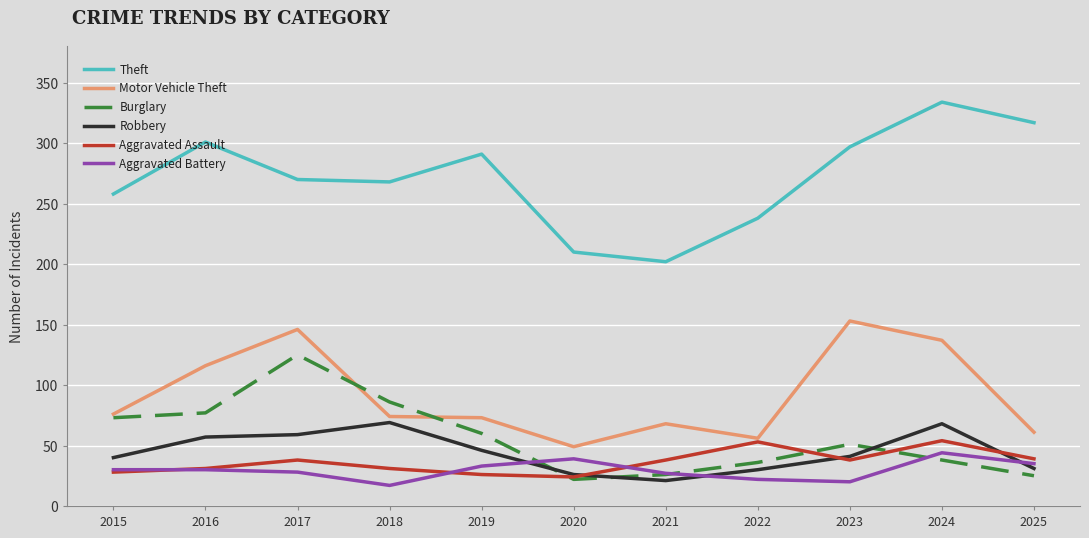

True or false: Robbery has a value of 106 at 2018.

False